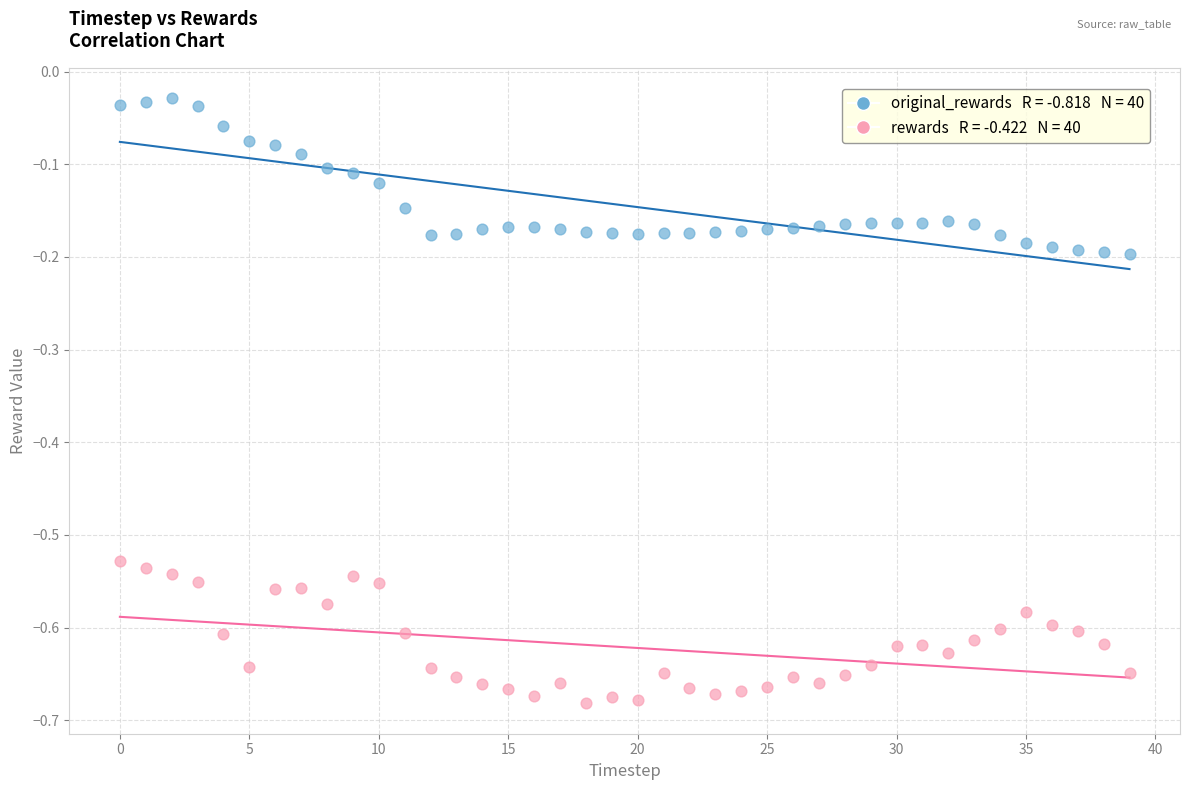

Across all data points, what is the range of Y values (max minus min)?

0.7